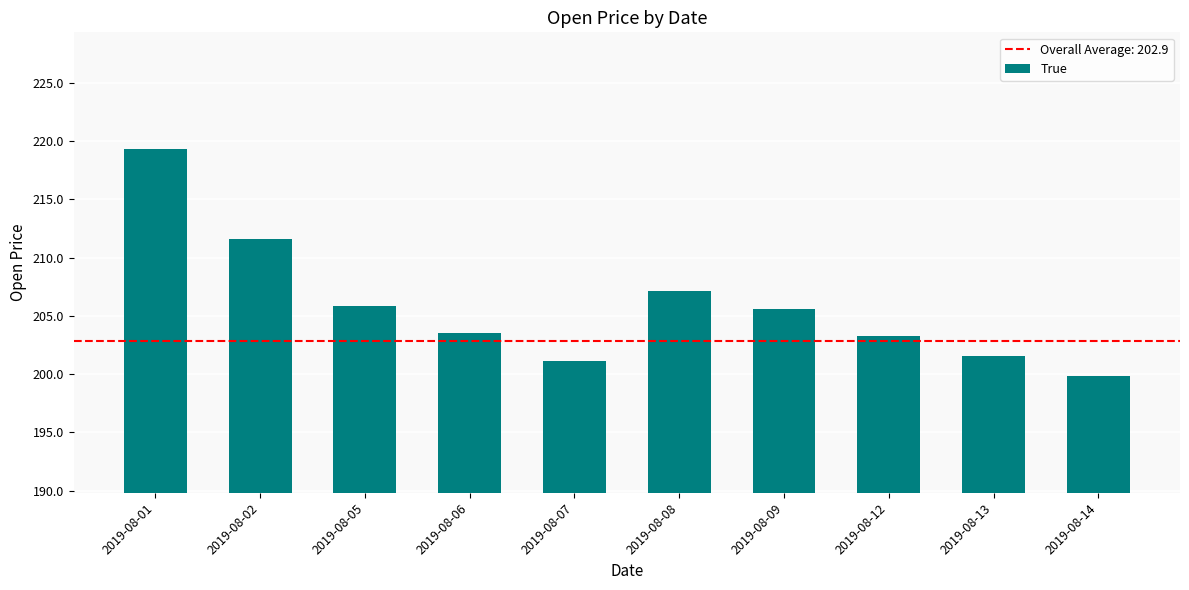

What is the average value?

205.9